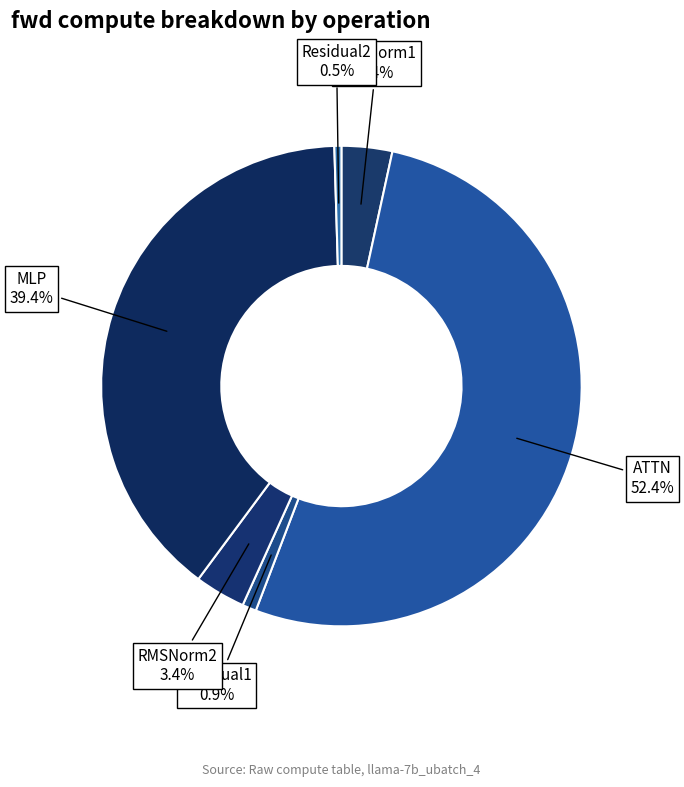

How many segments does this pie chart have?

6